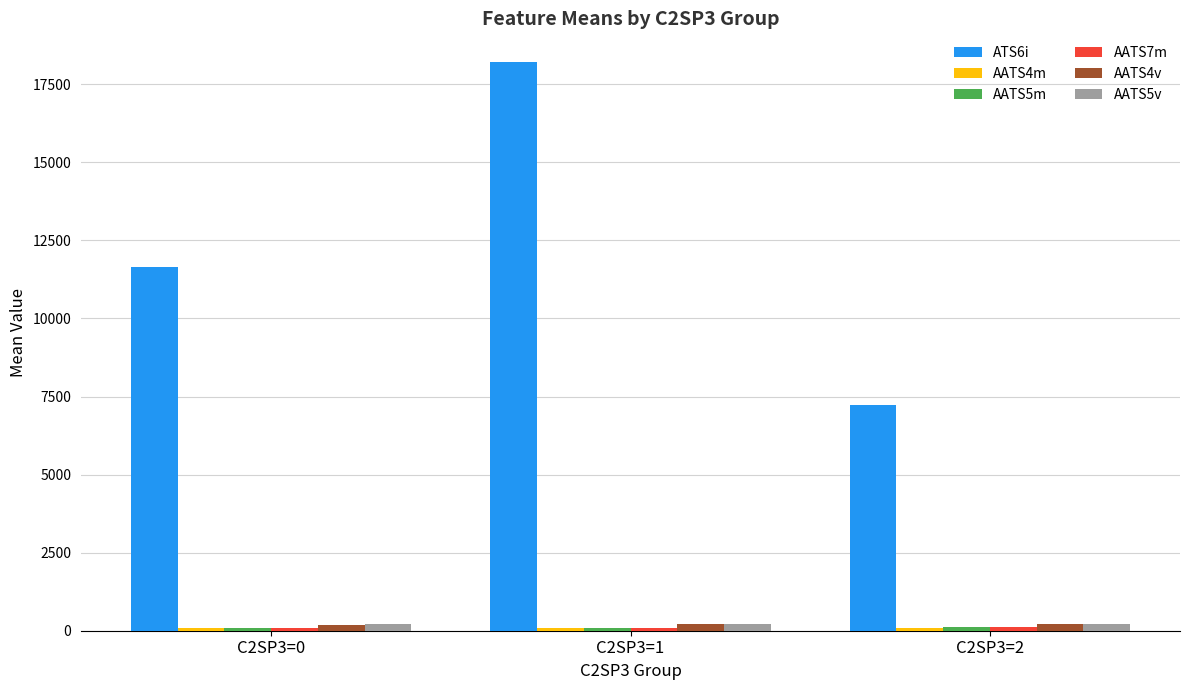

How many data points does each series have?

3